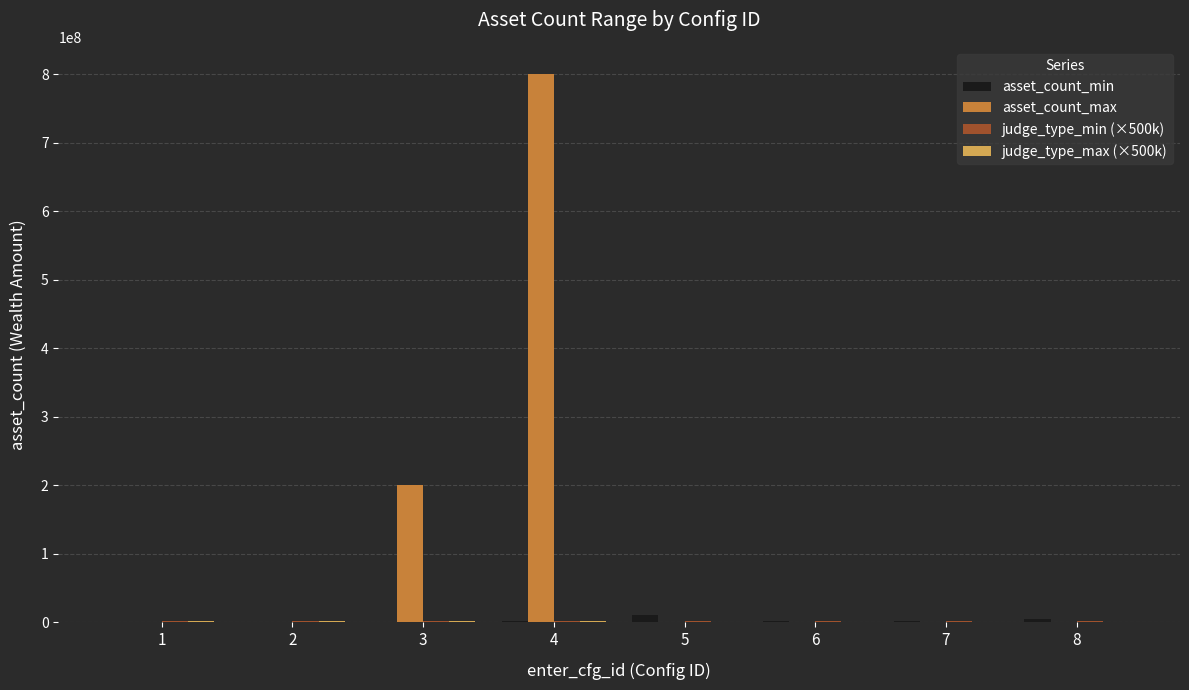

Which series has the largest range (max minus min)?

asset_count_max